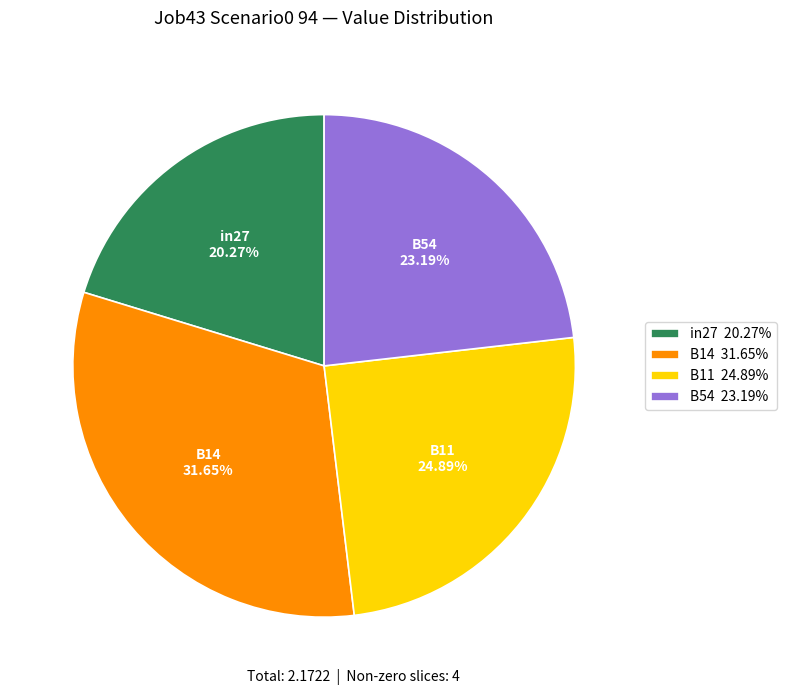

Do in27 20.27% and B54 23.19% together represent more than half of the pie?

No